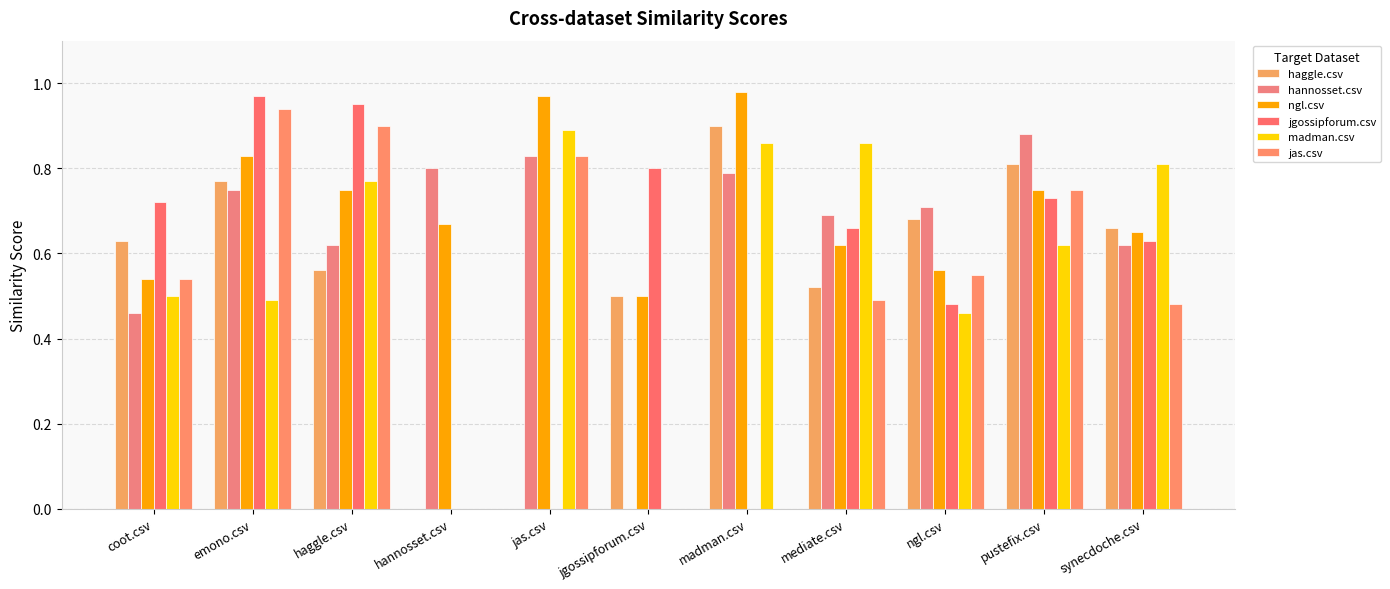

What value does the madman.csv series have at emono.csv?

0.5